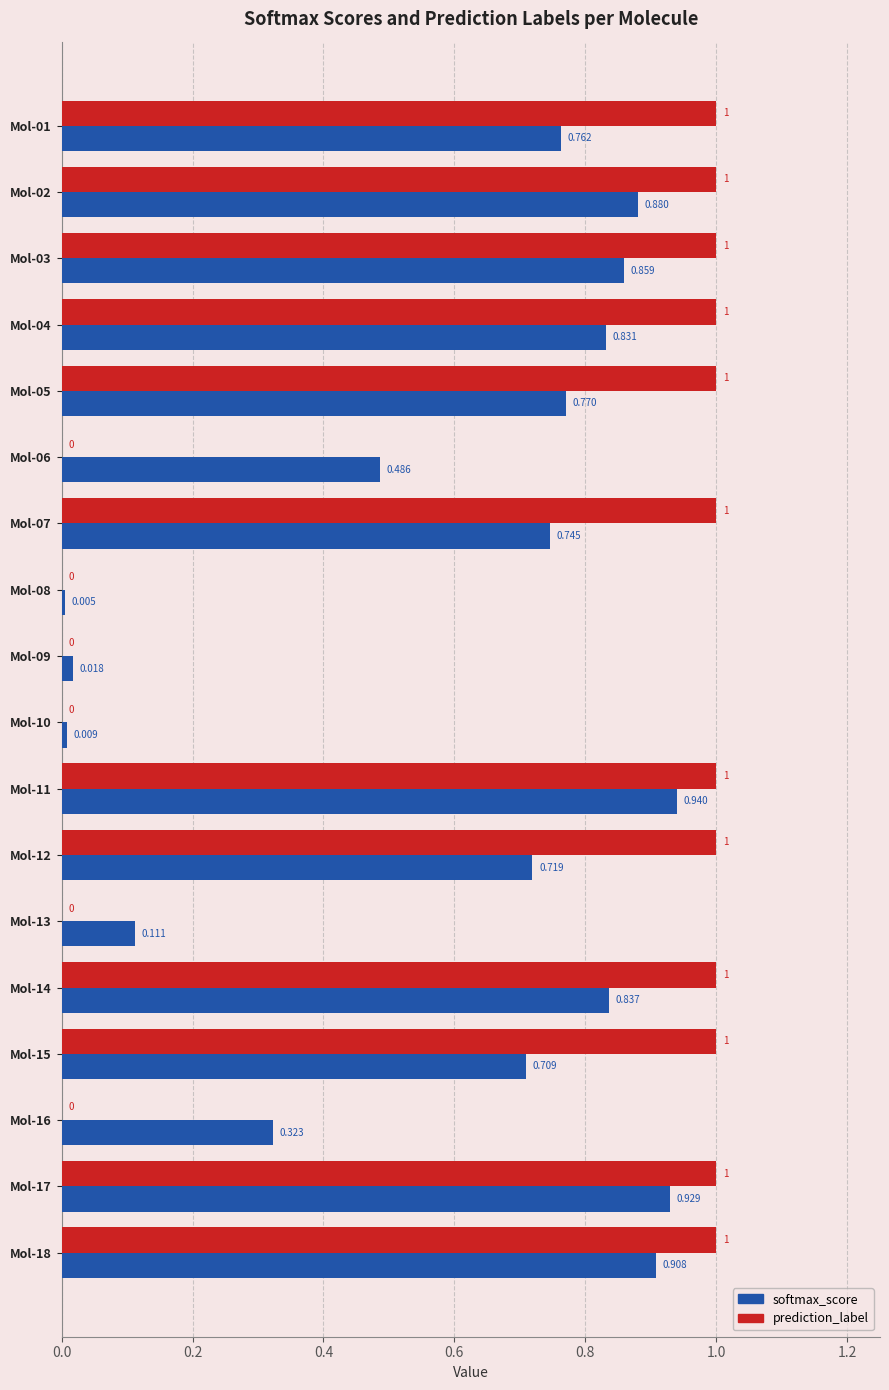

Which series changed the most between Mol-06 and Mol-16?

softmax_score